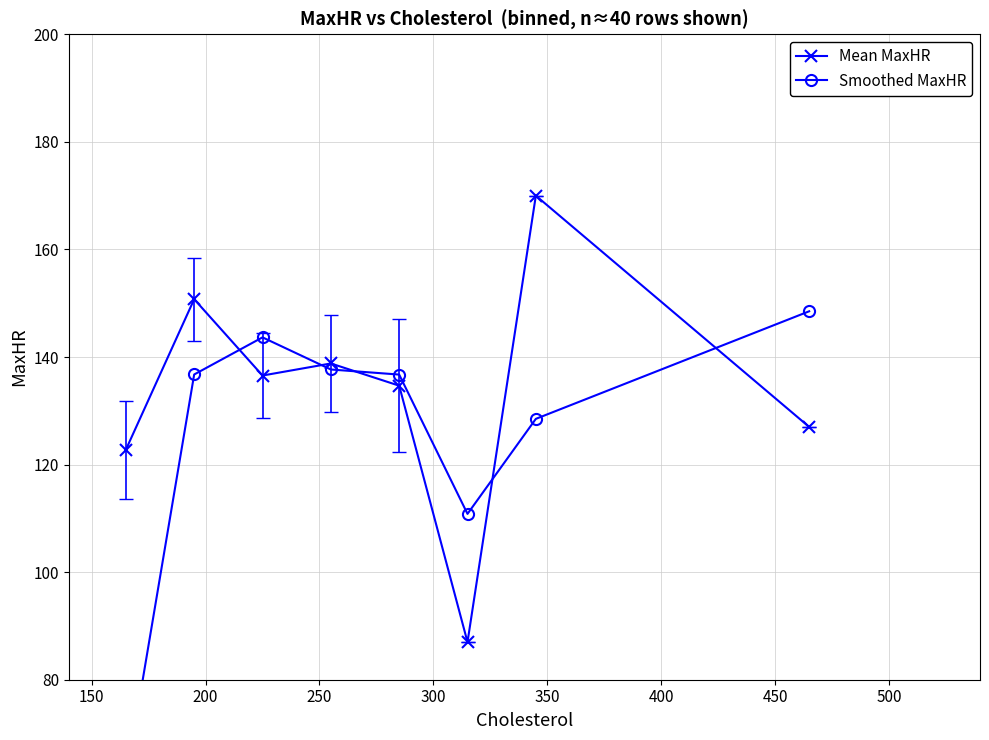

True or false: Smoothed MaxHR has a value of 239.2 at 450.

False